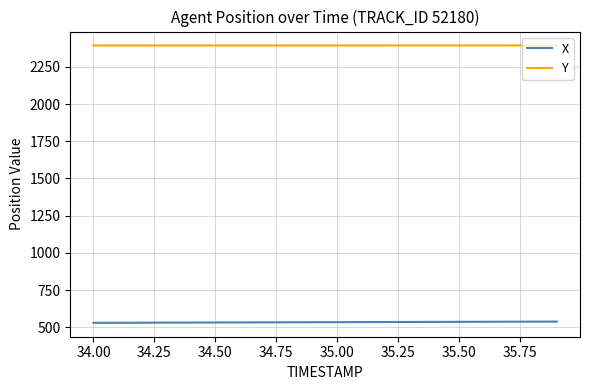

How many distinct data groups are displayed?

2